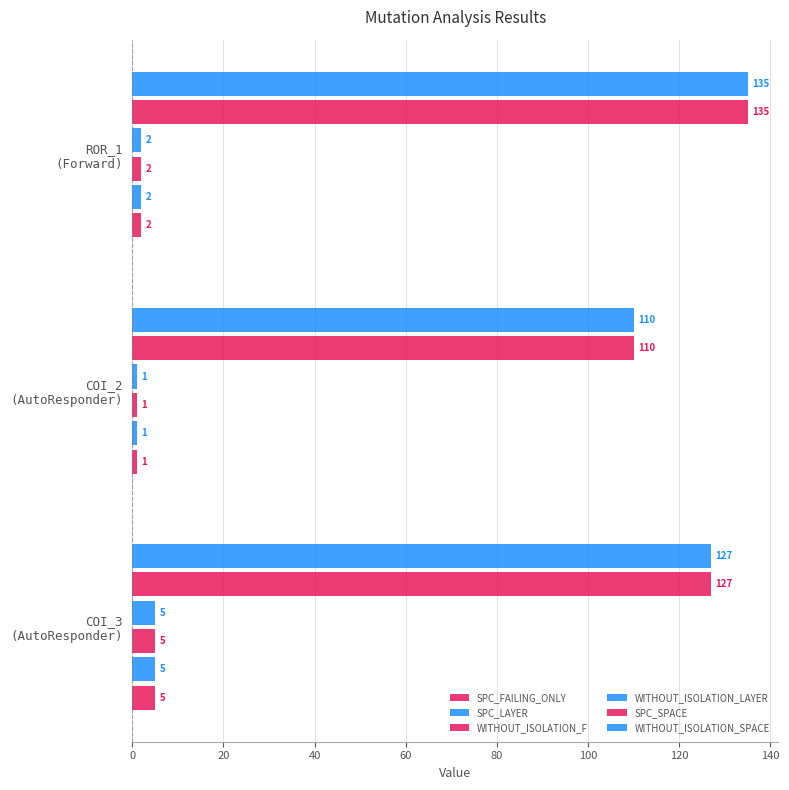

Count the WITHOUT_ISOLATION_F values in the range 1 to 5.

3